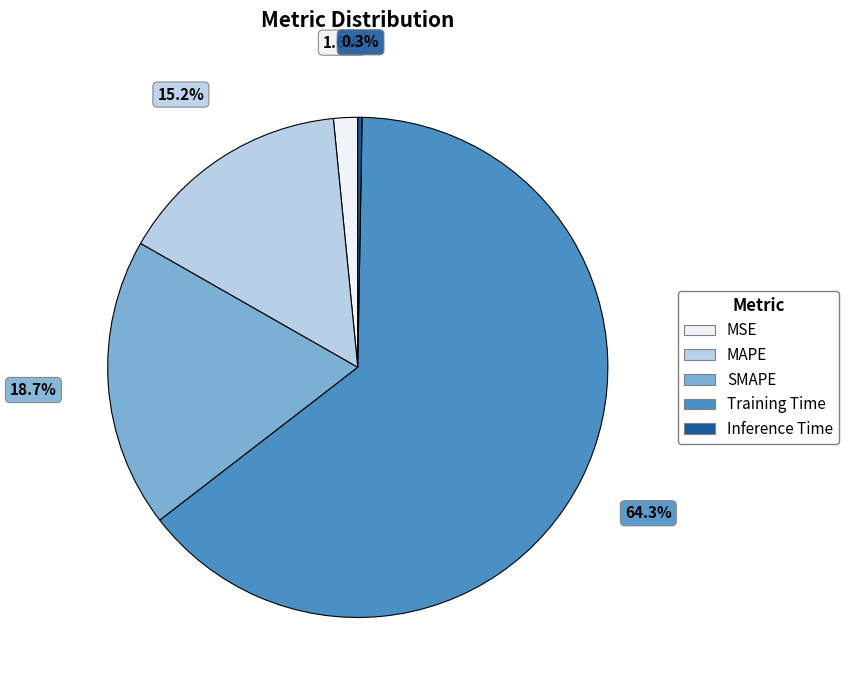

To the nearest percent, what percentage of the pie is Training Time?

64%